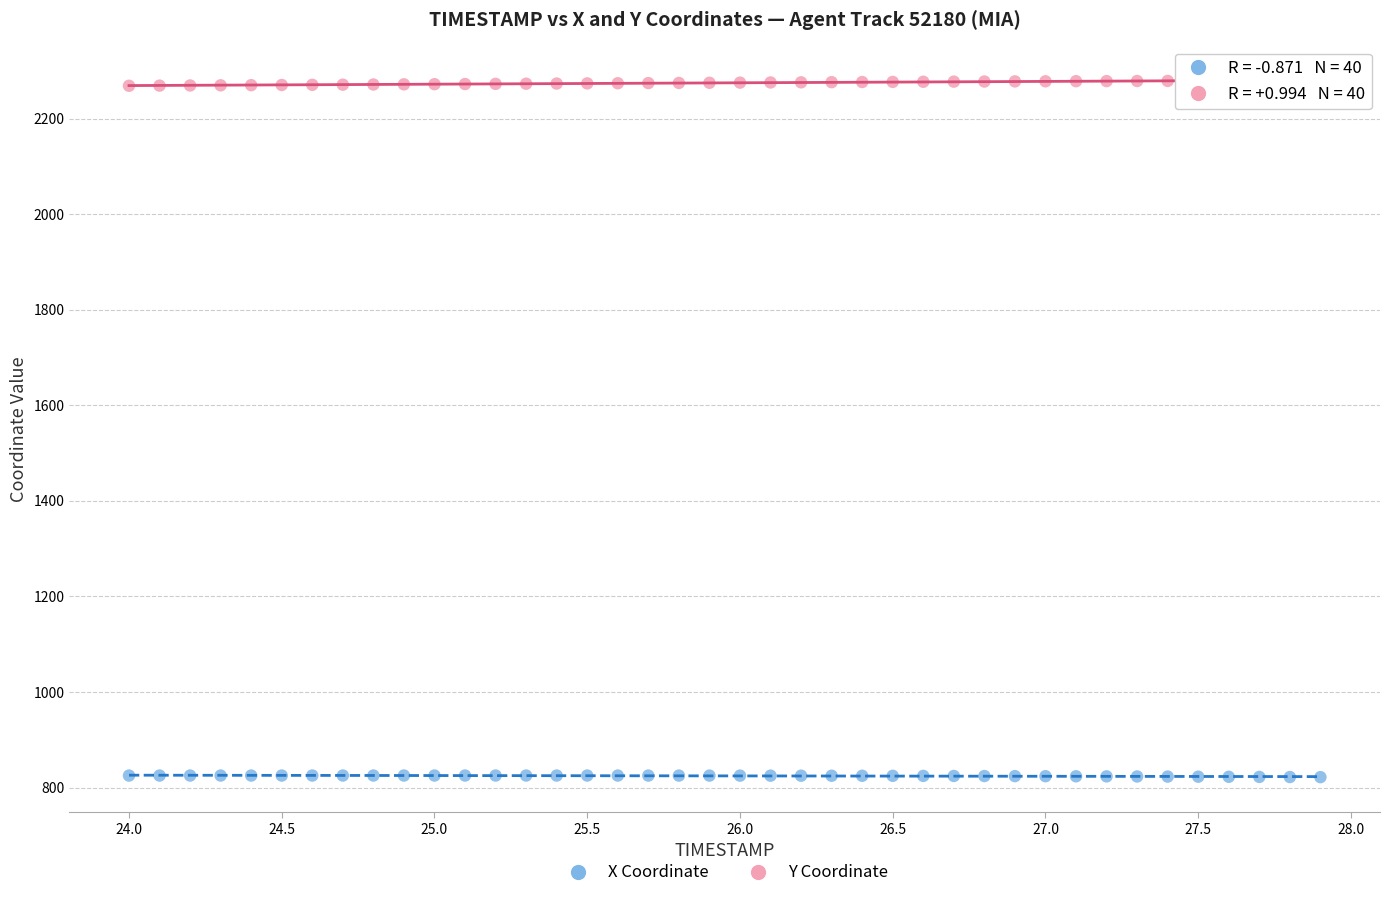

What is the X range (max minus min) for the scatter plot?

3.9